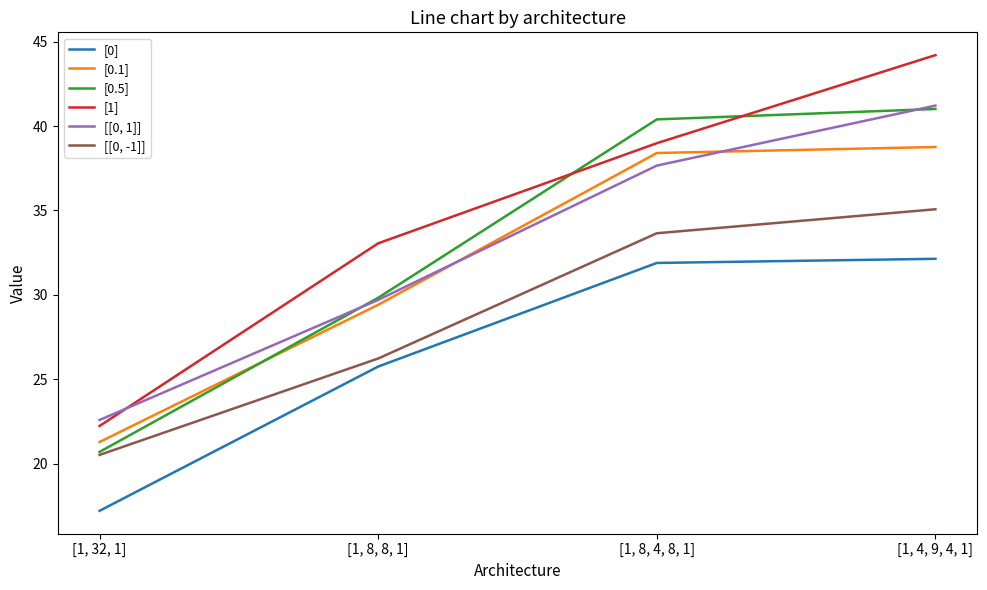

Is this an area chart (filled region under the line)?

No